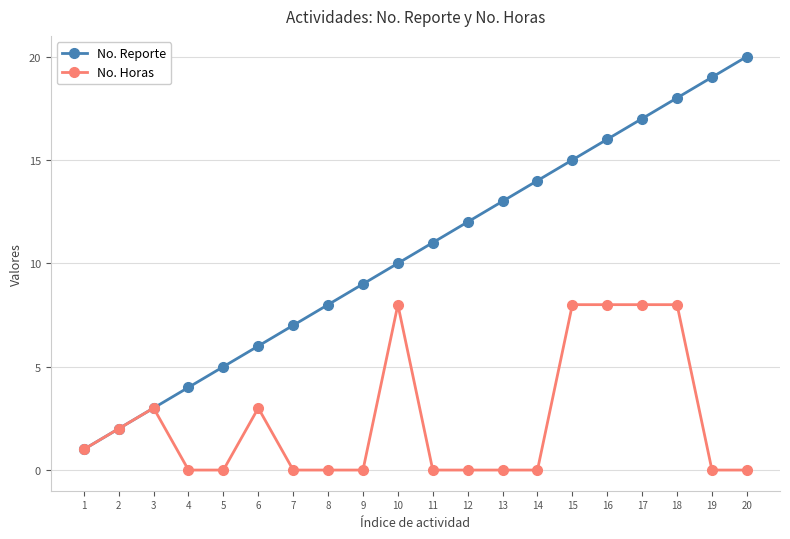

Reading right to left, what are all the values shown in this chart?

No. Reporte: 20	19	18	17	16	15	14	13	12	11	10	9	8	7	6	5	4	3	2	1
No. Horas: 0	0	8	8	8	8	0	0	0	0	8	0	0	0	3	0	0	3	2	1